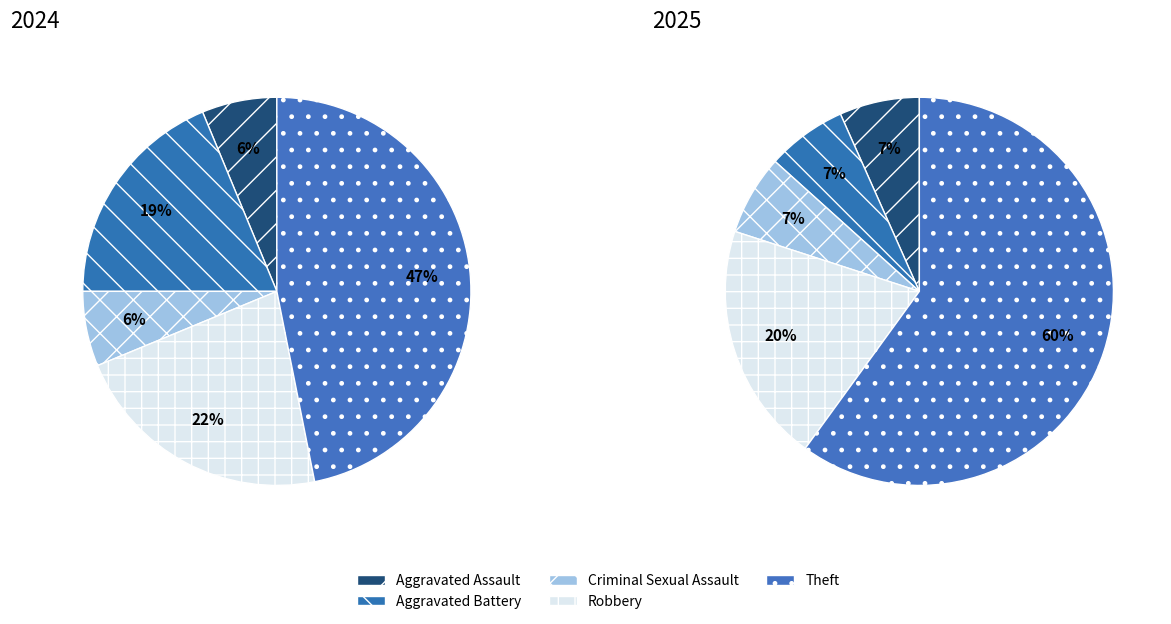

Is it true that 4 is 20% of the pie?

True